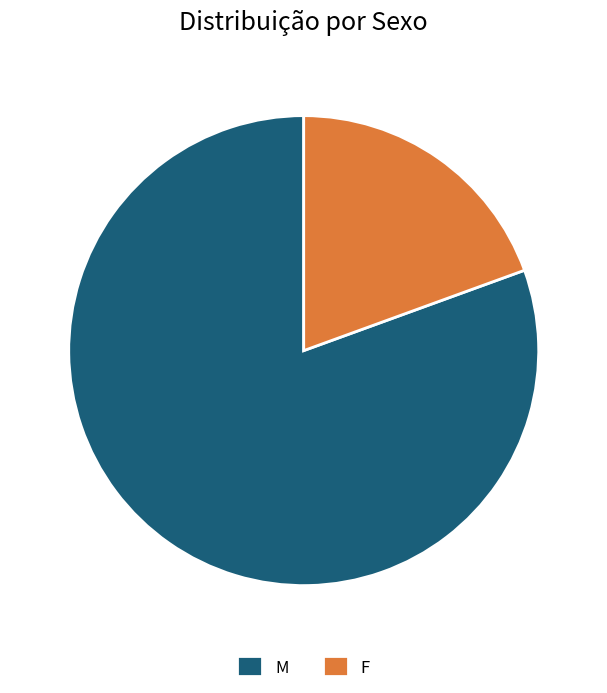

How many slices are in this pie chart?

2